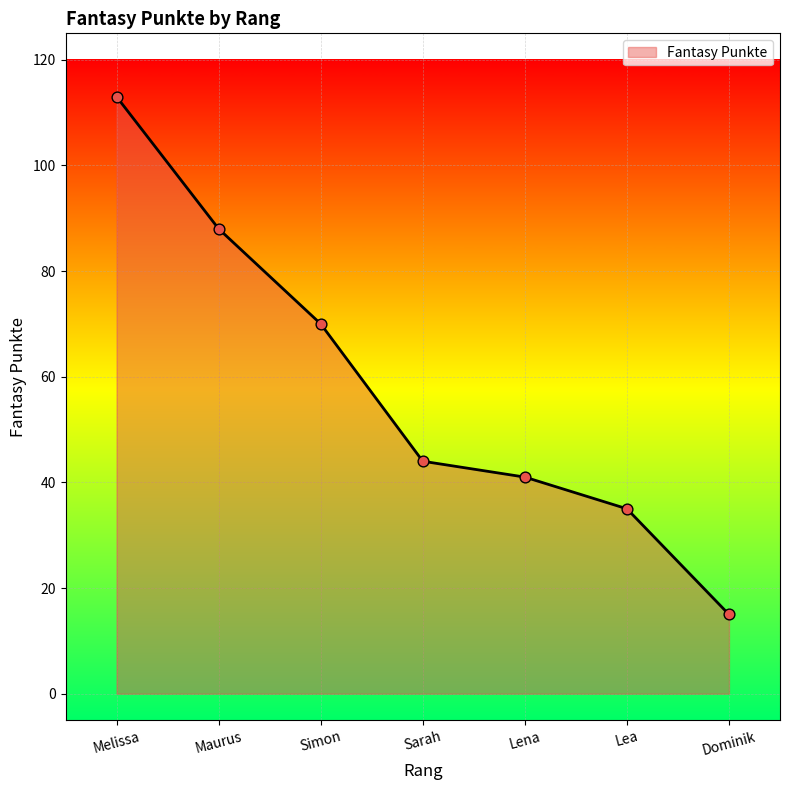

What is the ratio of the value at Sarah to the value at Dominik?

2.9